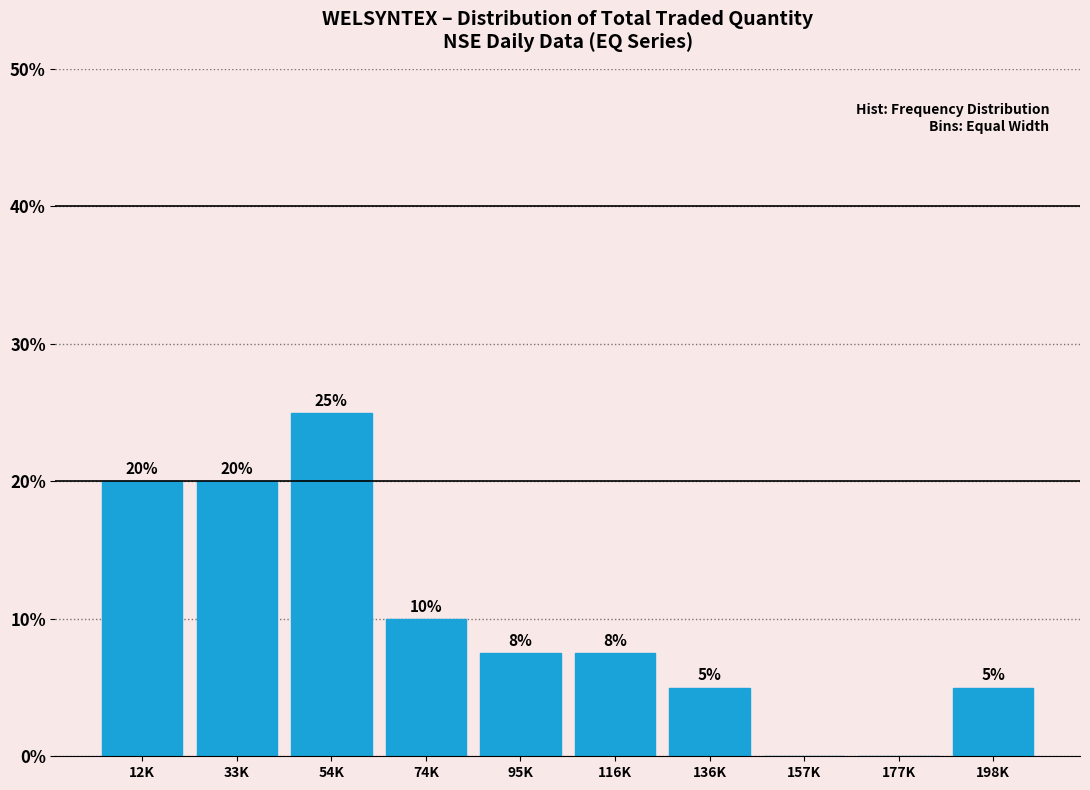

At which category does the chart reach its peak across all series?

54K